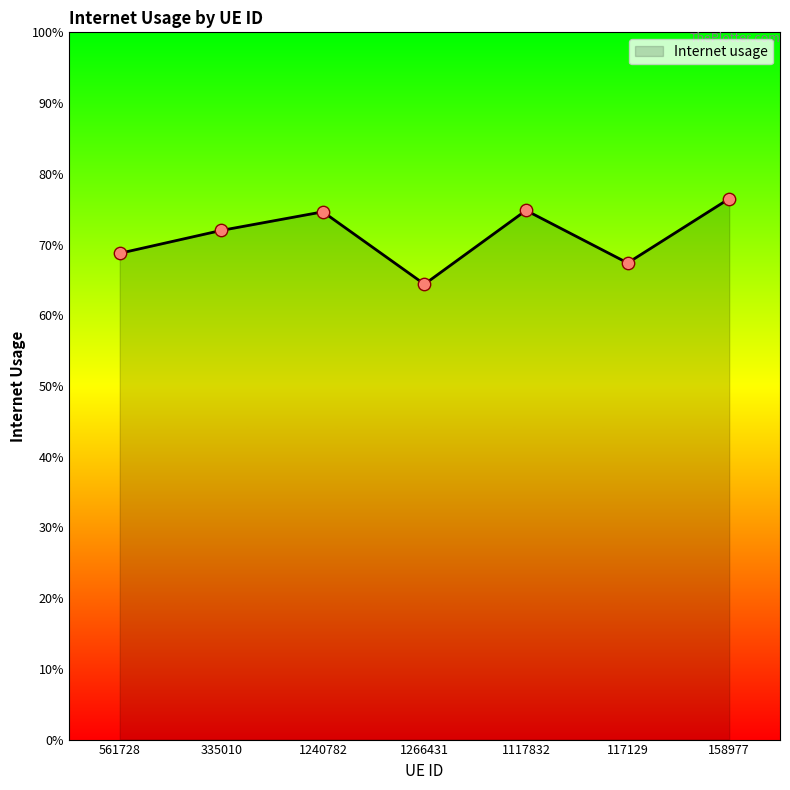

Between 117129 and 1117832, which is larger?

1117832